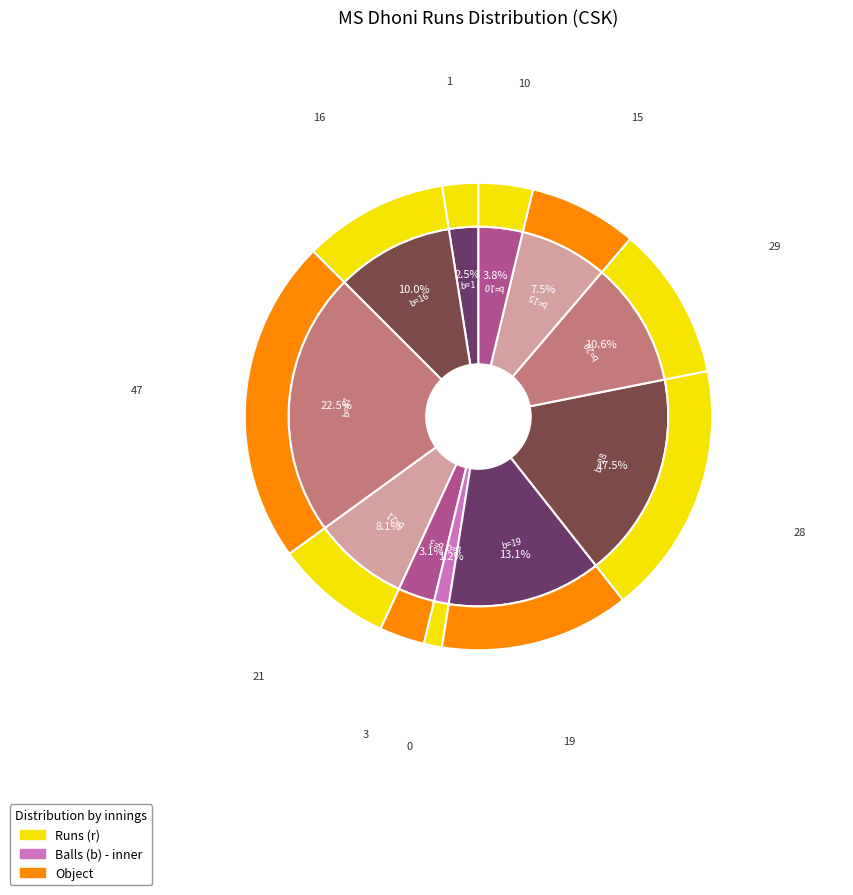

To the nearest percent, what percentage of the pie is 21?

8%